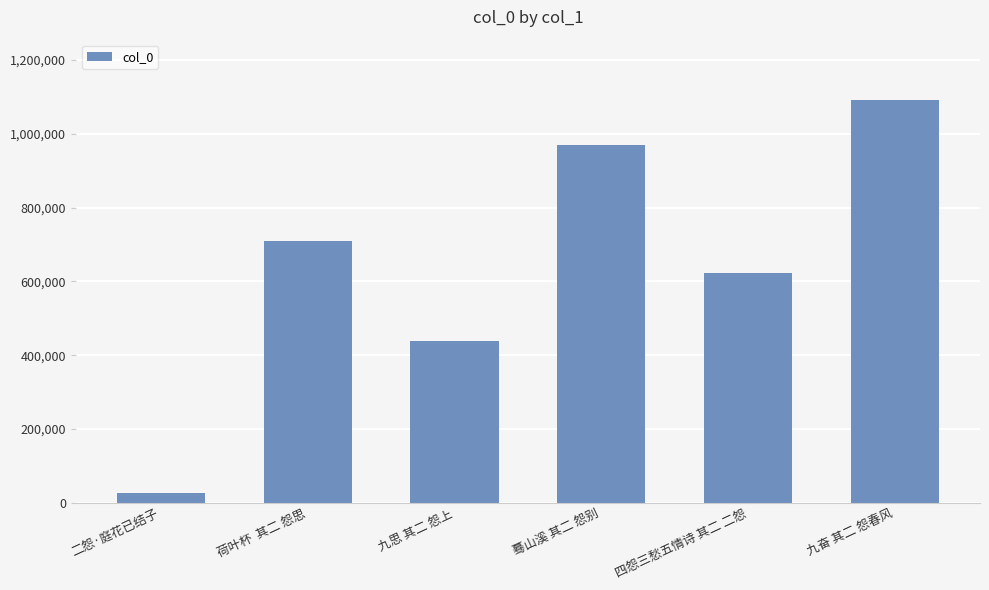

Does the chart contain stacked bars?

No